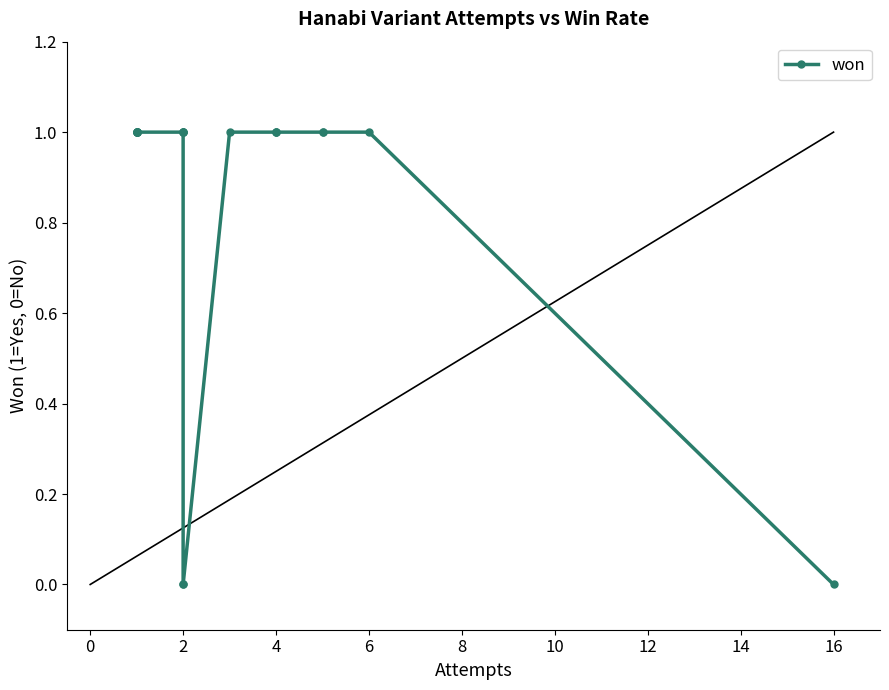

What is the greatest value displayed?

1